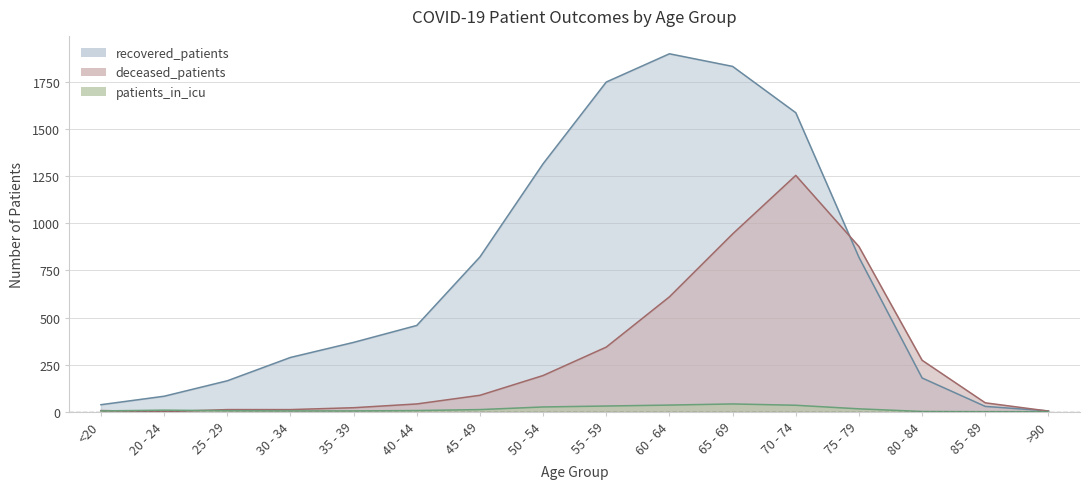

Rank the categories by patients_in_icu value from highest to lowest.

65 - 69, 60 - 64, 70 - 74, 55 - 59, 50 - 54, 75 - 79, 45 - 49, 20 - 24, 40 - 44, 25 - 29, <20, 30 - 34, 35 - 39, 80 - 84, 85 - 89, >90